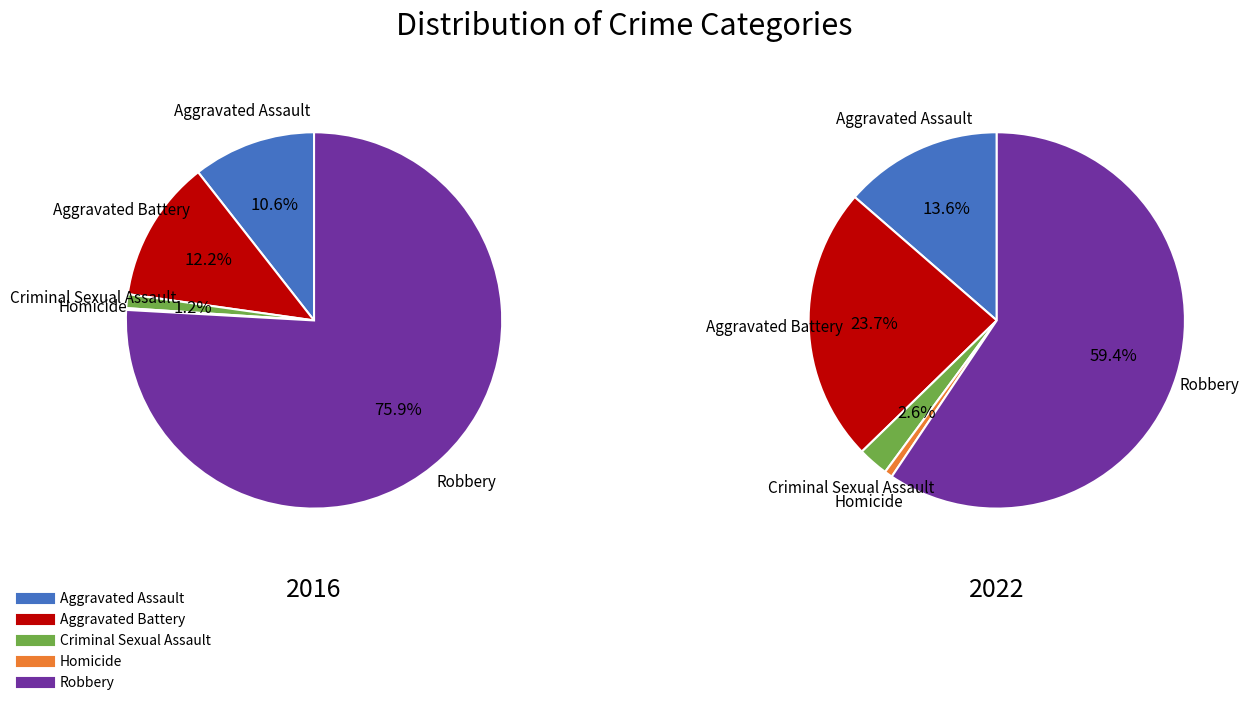

Count the number of slices in the pie.

5